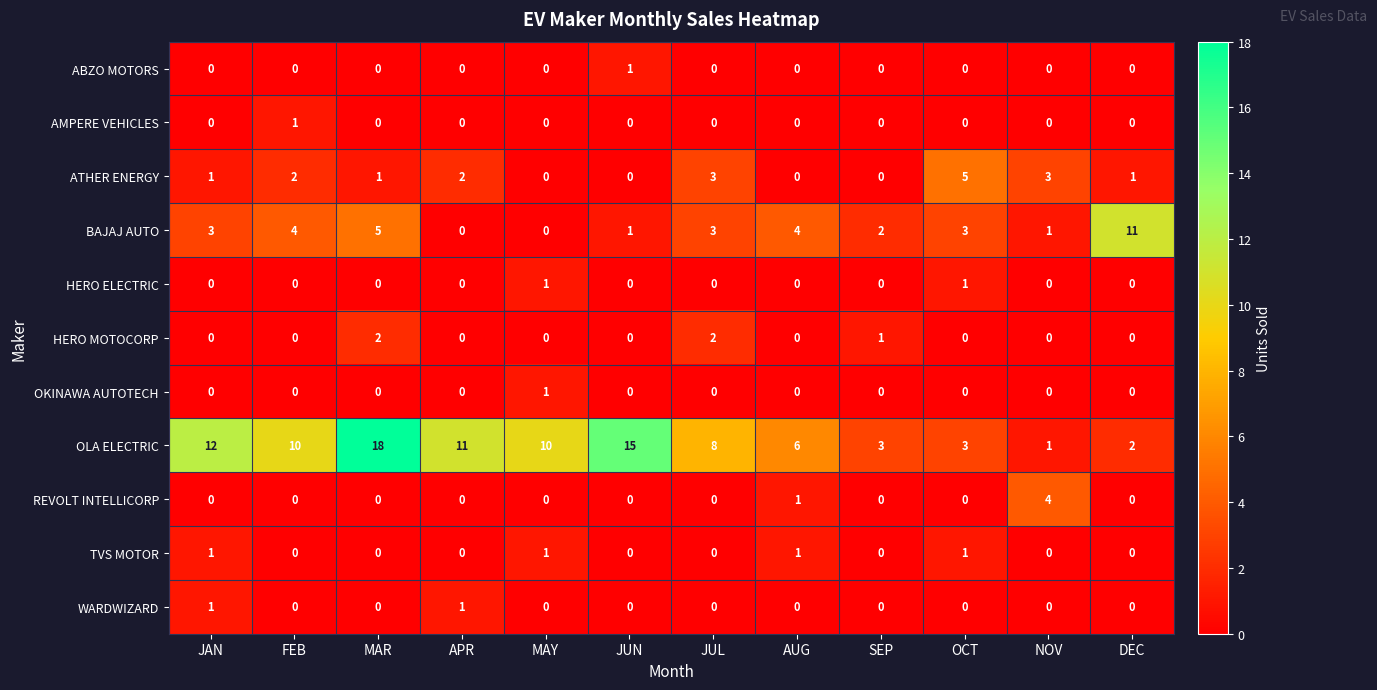

How many data points does each series have?

12